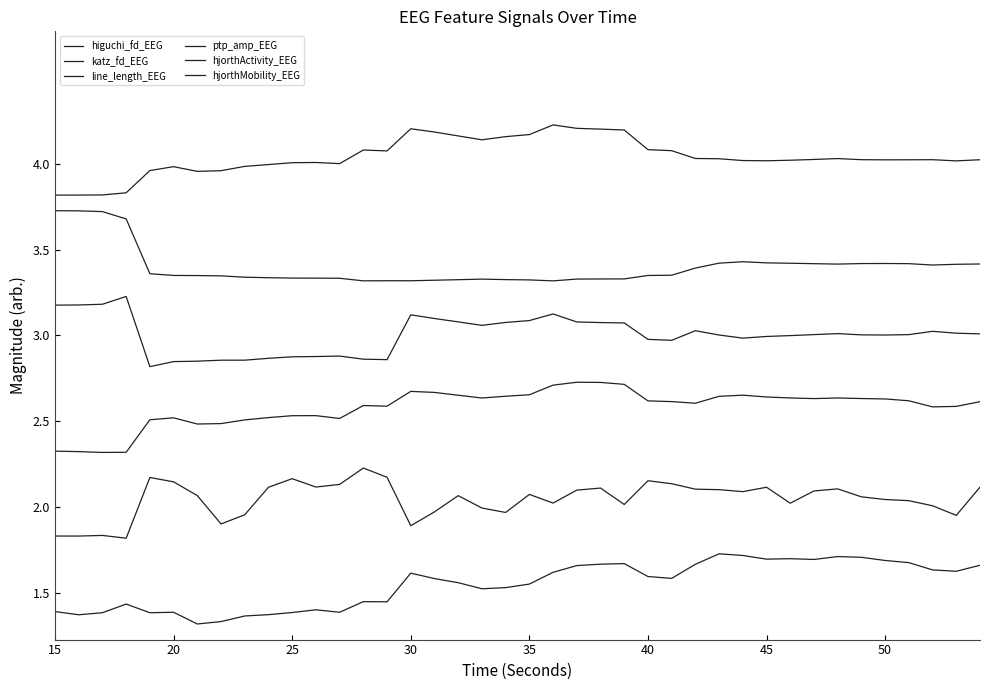

Does the chart have visible grid lines?

No